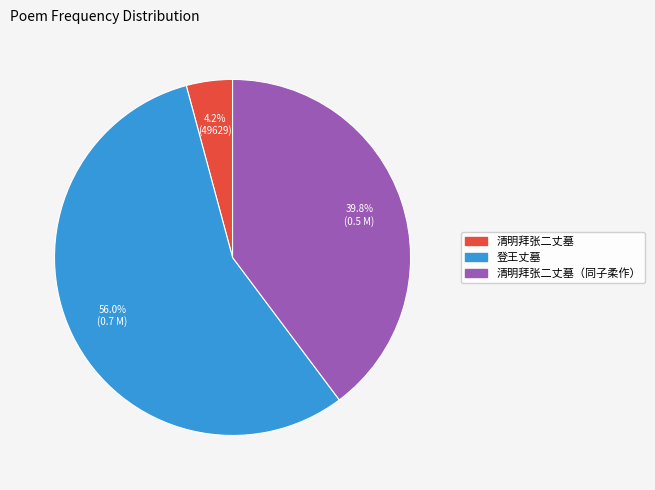

Does any single category account for the majority?

Yes